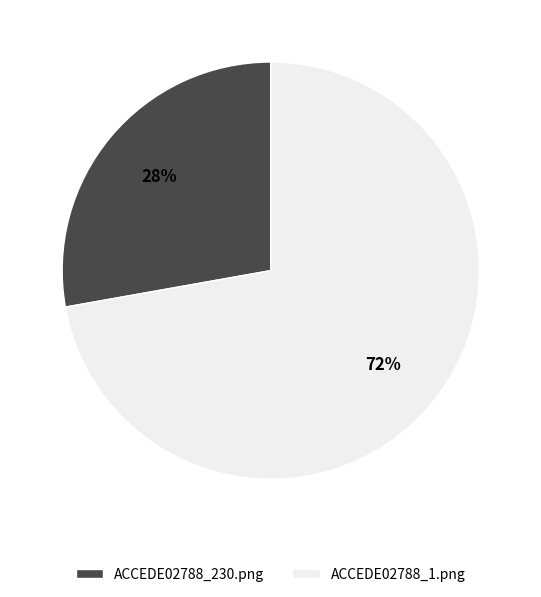

What percentage is the ACCEDE02788_230.png slice, to the nearest percent?

28%